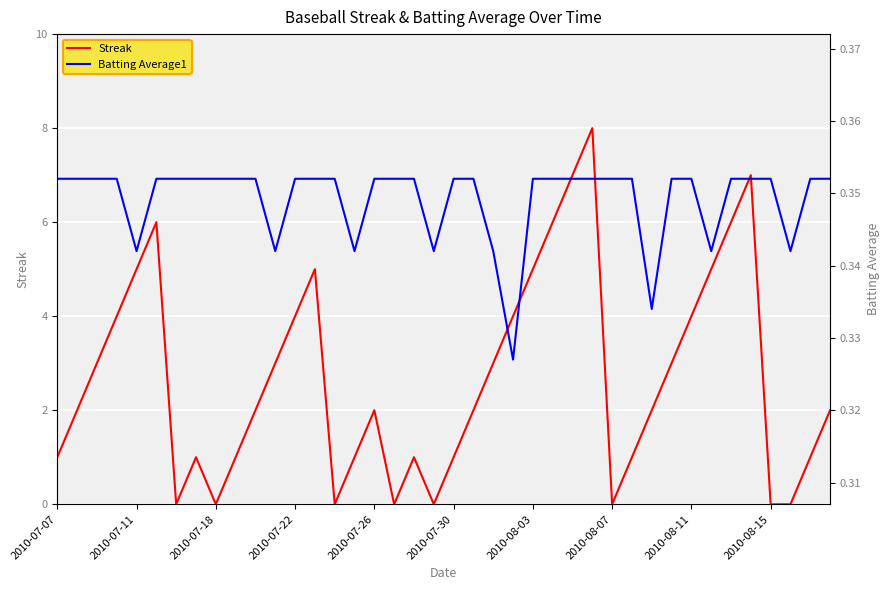

Rank the series by their average value, from highest to lowest.

Streak, Batting Average1